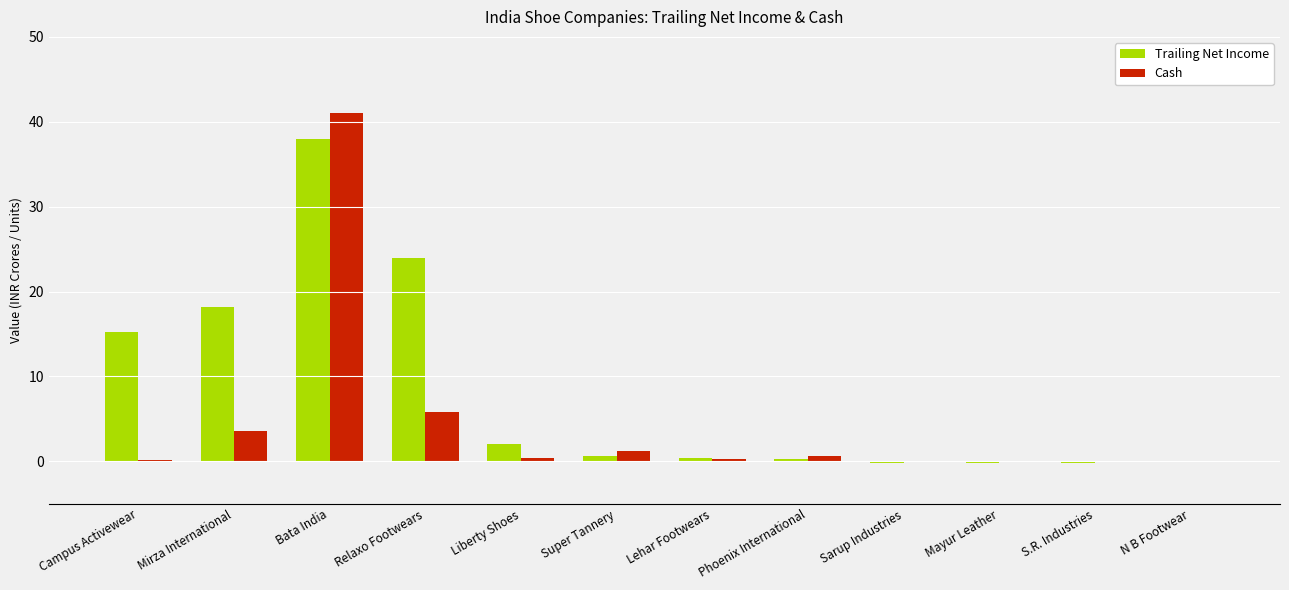

Is it true that Trailing Net Income equals 27.2 at Mirza International?

False